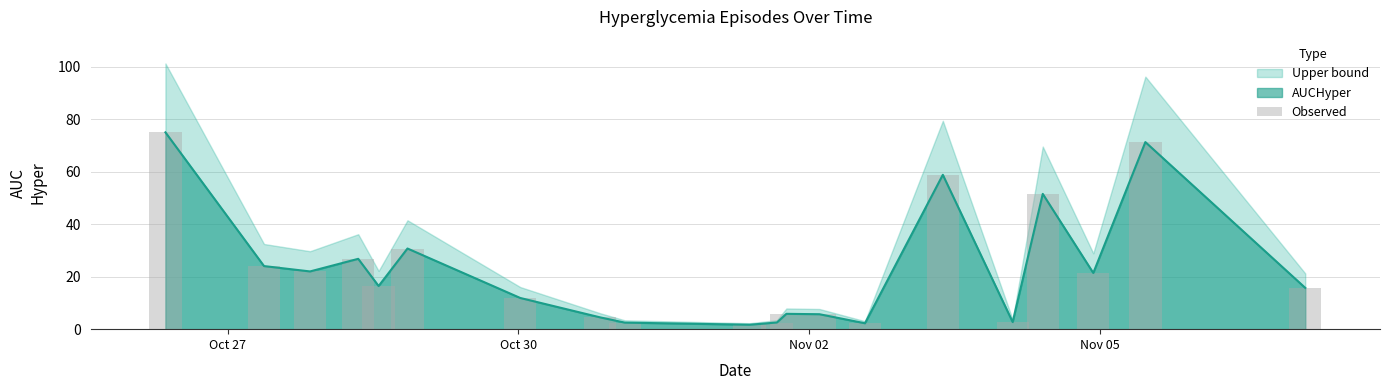

What is the maximum value for AUCHyper?

75.1